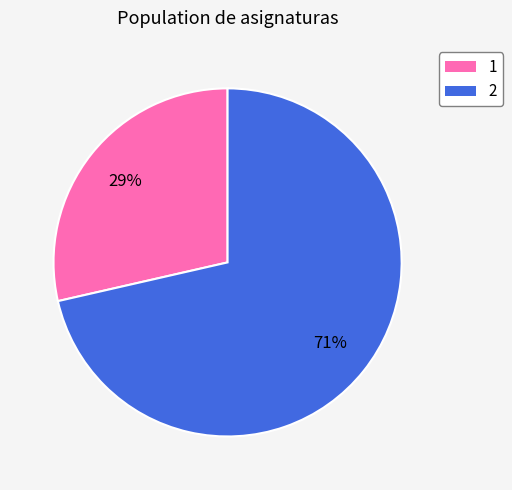

What percentage is the 2 slice, to the nearest percent?

71%